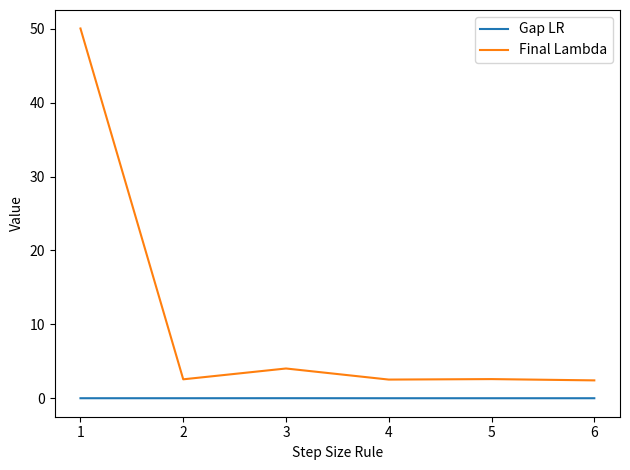

Which series has the largest total across all categories?

Final Lambda